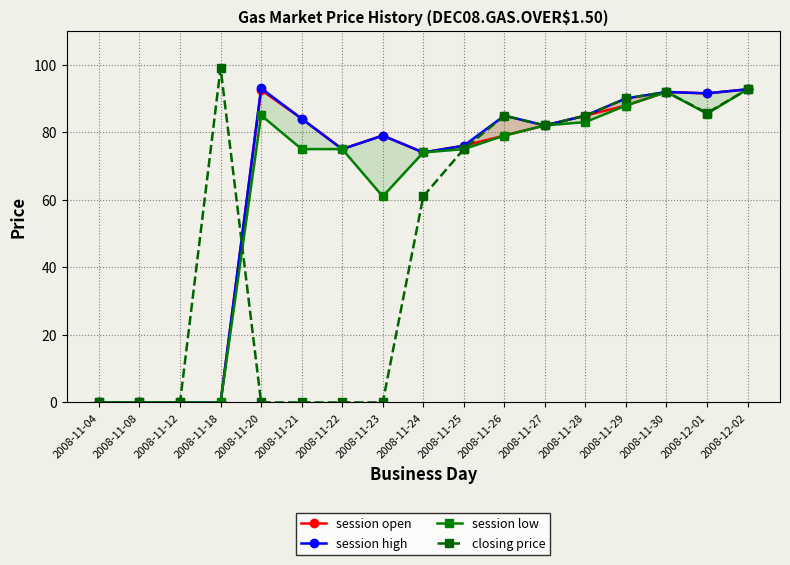

In session low, how many points are lower than both neighbors (excluding endpoints)?

2